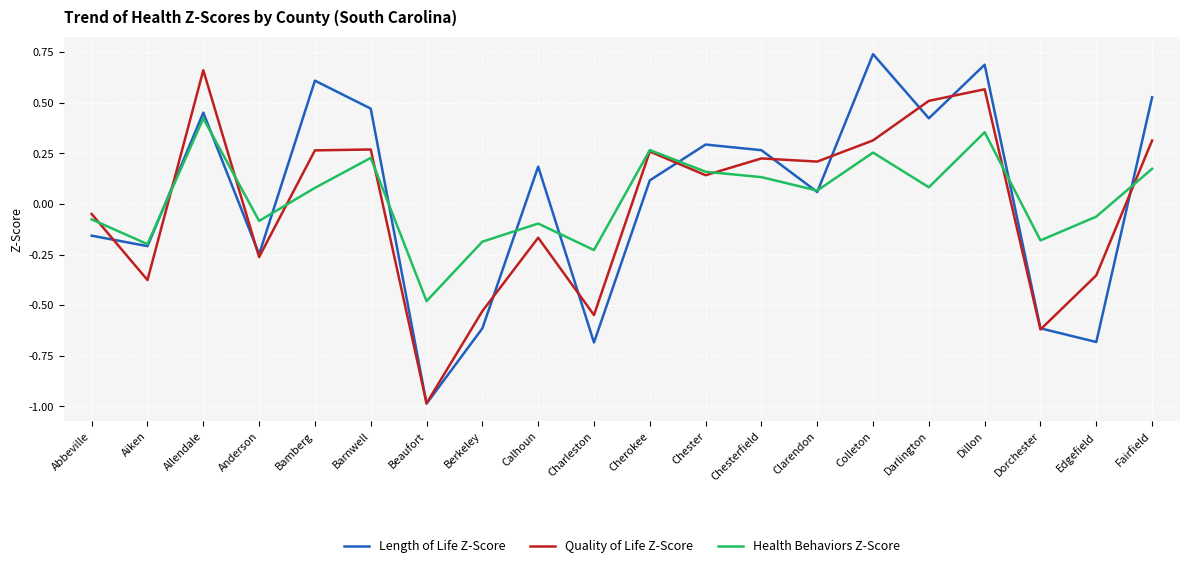

What are all the series names shown in the legend?

Length of Life Z-Score, Quality of Life Z-Score, Health Behaviors Z-Score